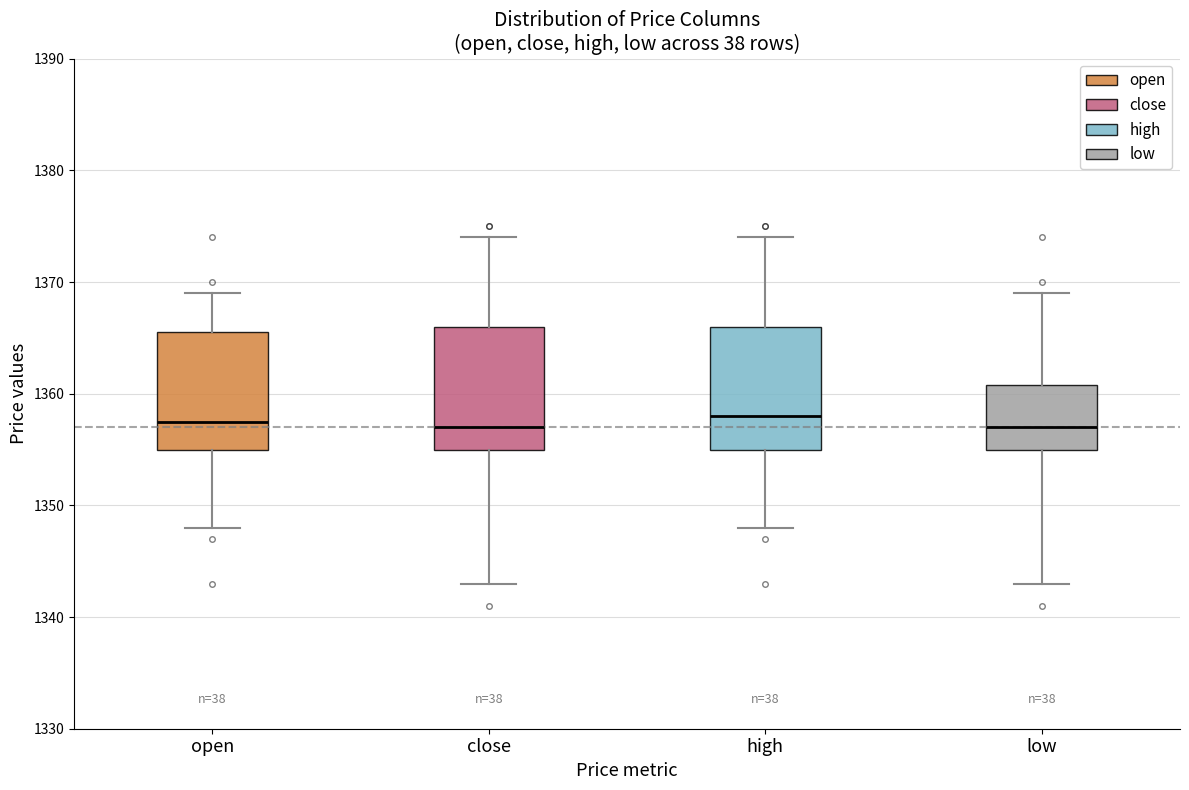

Where does the upper whisker of the box for close end on the y-axis? The values are not printed on the chart, so give them approximately, as read against the axis.

1374